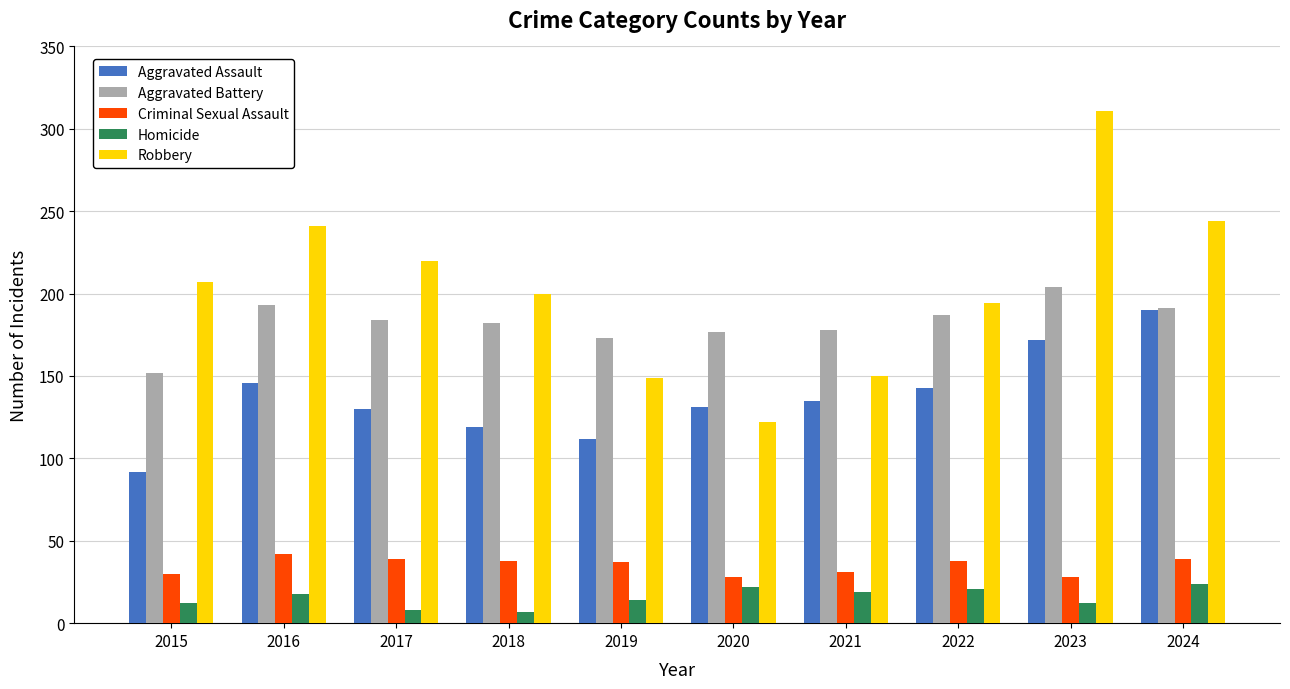

Which label corresponds to the largest value in the chart?

2023